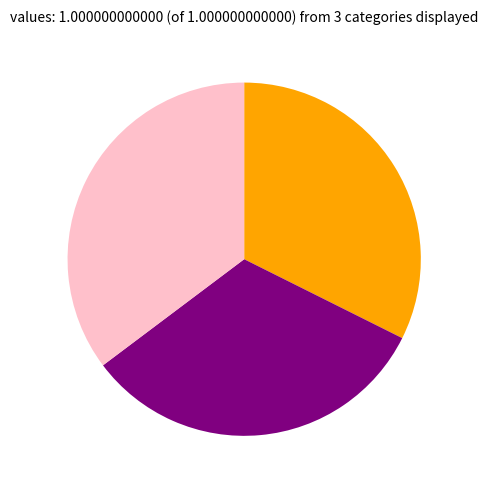

Is there a majority slice in this chart?

No